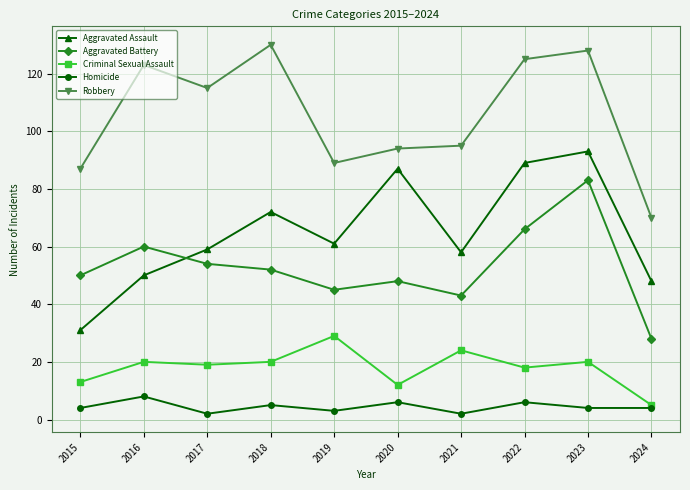

Reading left to right, list all the values displayed in this chart.

Aggravated Assault: 2015=31	2016=50	2017=59	2018=72	2019=61	2020=87	2021=58	2022=89	2023=93	2024=48
Aggravated Battery: 2015=50	2016=60	2017=54	2018=52	2019=45	2020=48	2021=43	2022=66	2023=83	2024=28
Criminal Sexual Assault: 2015=13	2016=20	2017=19	2018=20	2019=29	2020=12	2021=24	2022=18	2023=20	2024=5
Homicide: 2015=4	2016=8	2017=2	2018=5	2019=3	2020=6	2021=2	2022=6	2023=4	2024=4
Robbery: 2015=87	2016=123	2017=115	2018=130	2019=89	2020=94	2021=95	2022=125	2023=128	2024=70